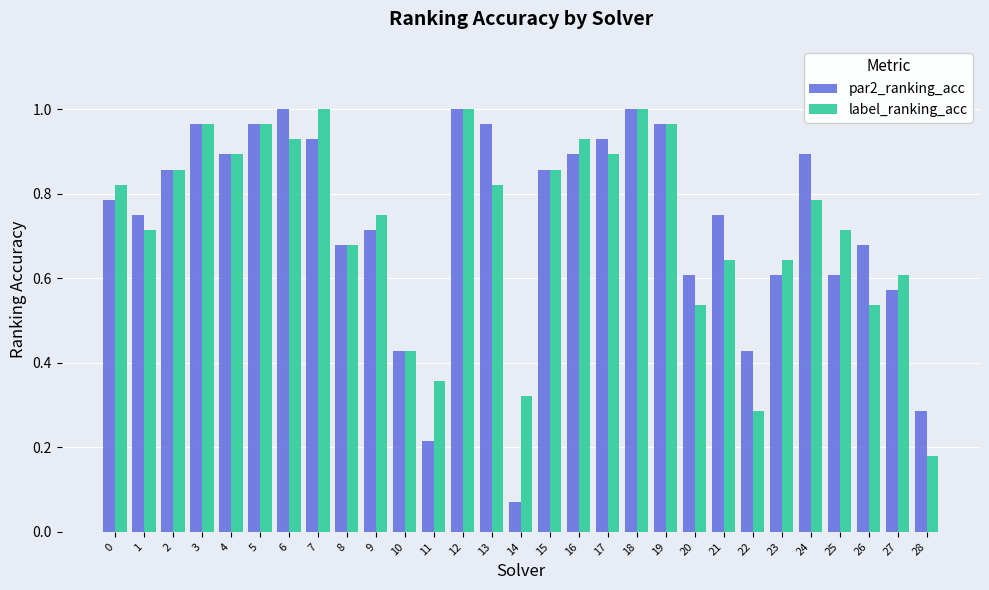

What is the total value across all series at 0?

1.6